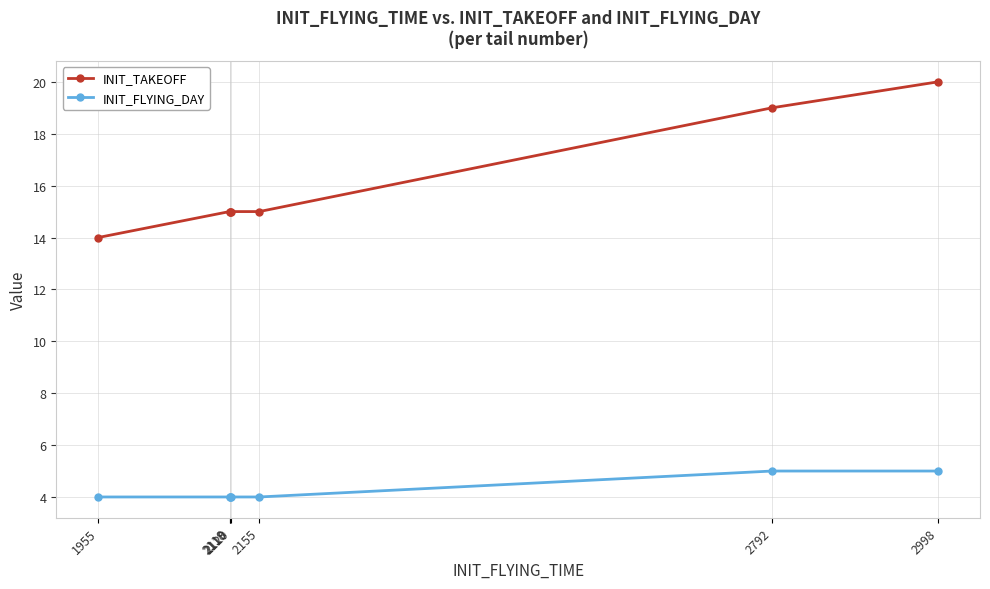

What is the value of the INIT_TAKEOFF point at the 1st from the left?

14